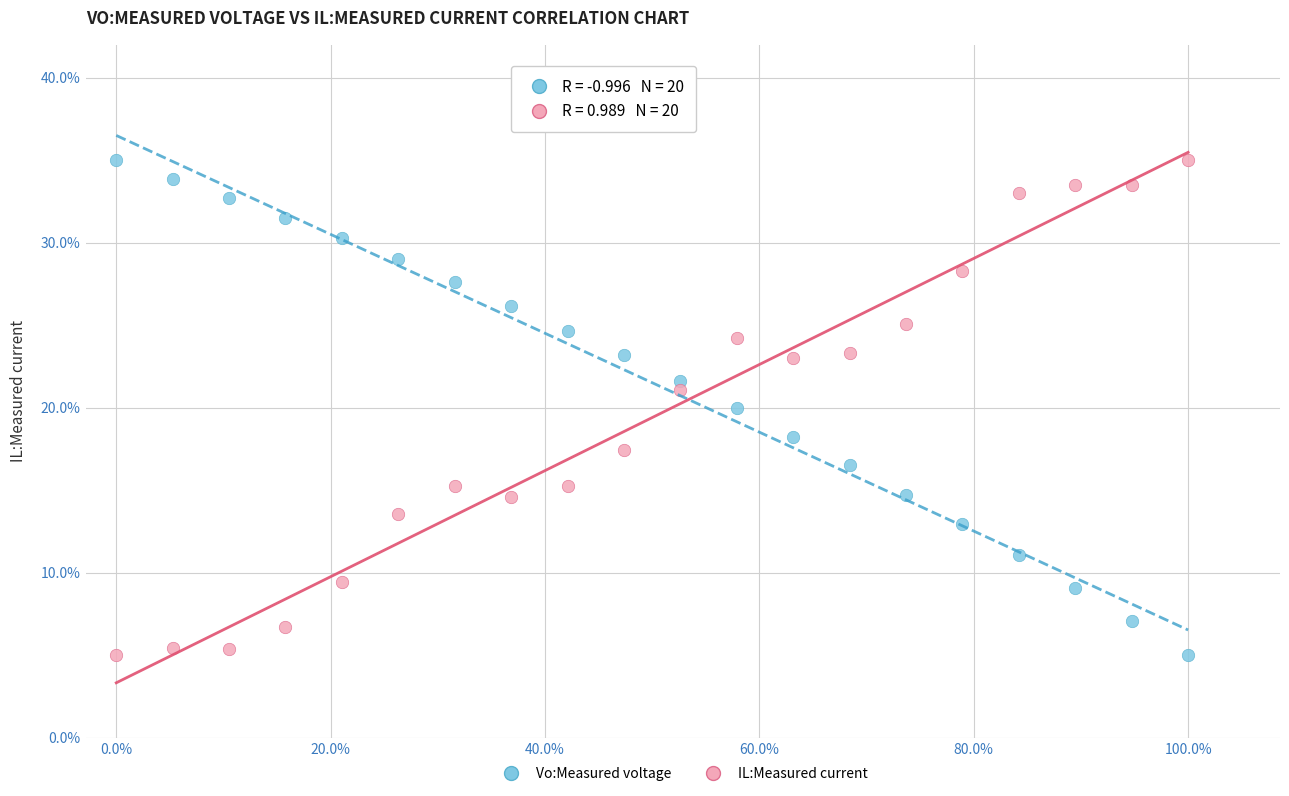

What is the X range (max minus min) for the scatter plot?

35.0